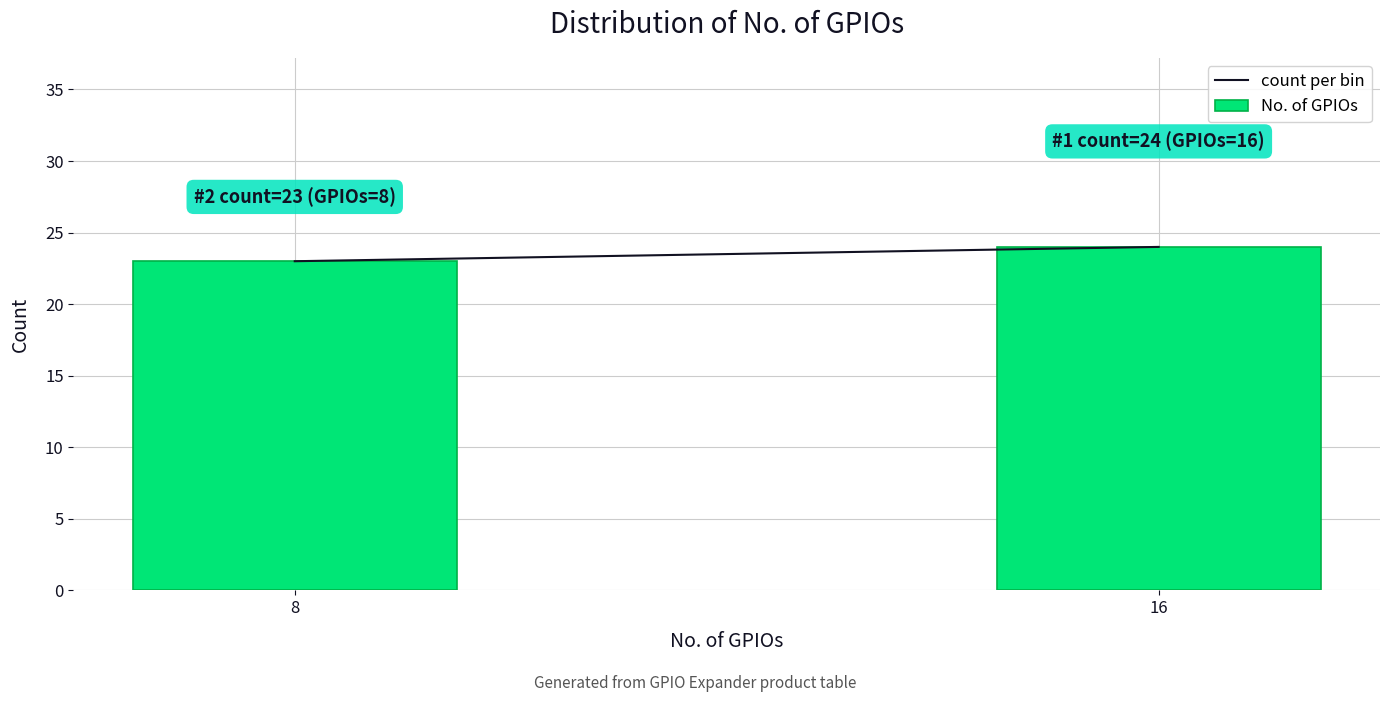

Reading left to right, extract all data points from this chart.

8=23	16=24